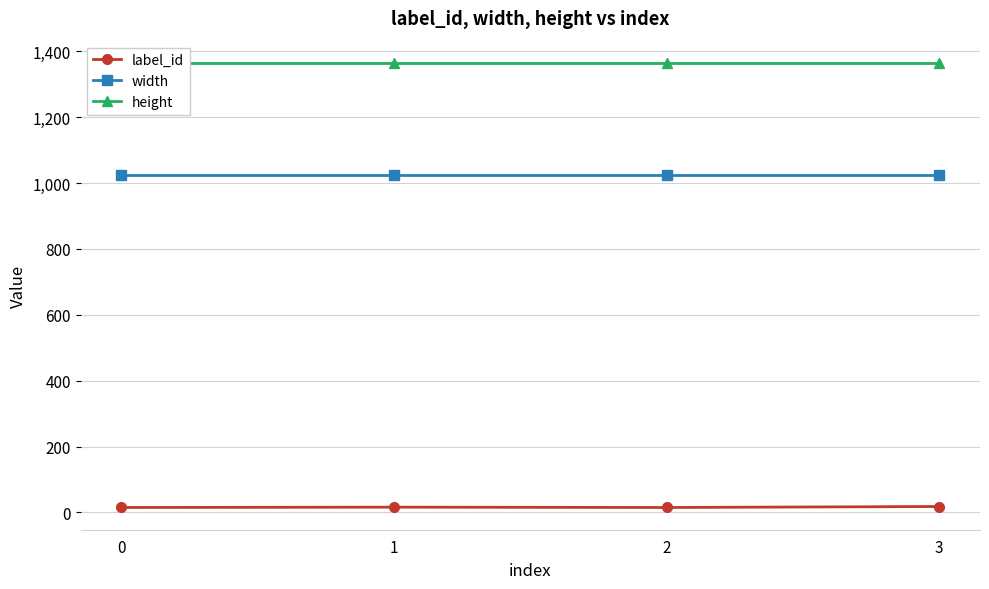

True or false: height and label_id cross at least once.

False